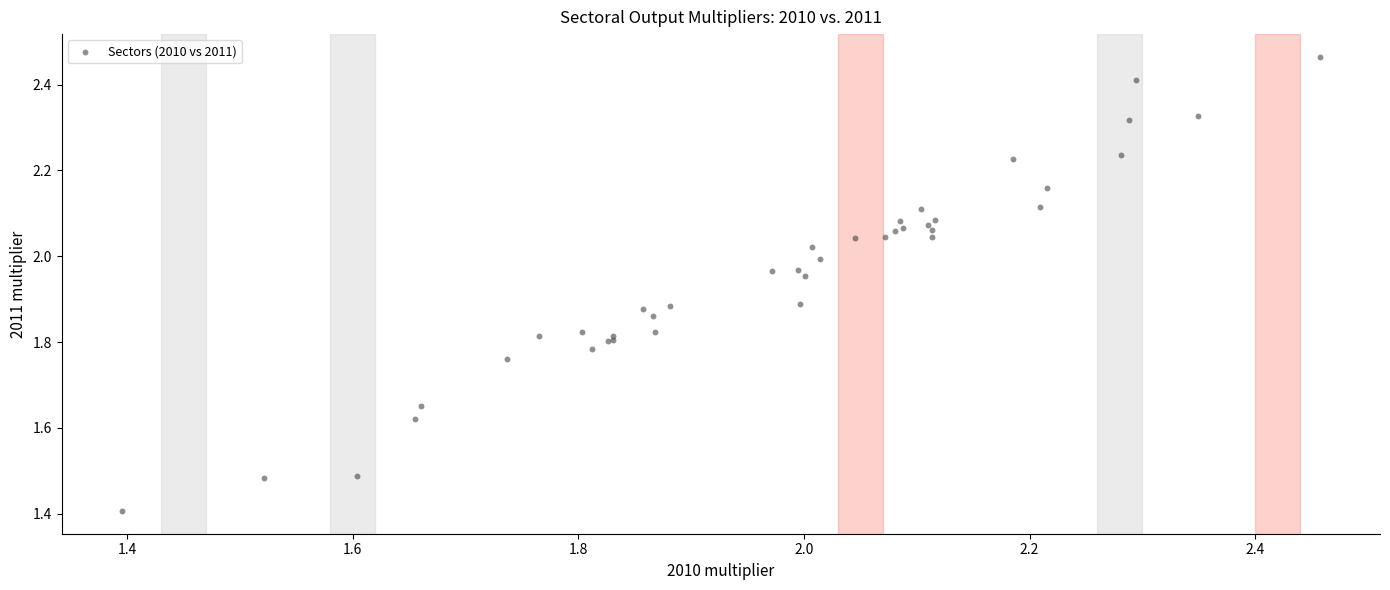

What Y value in the scatter plot is closest to 1?

1.4